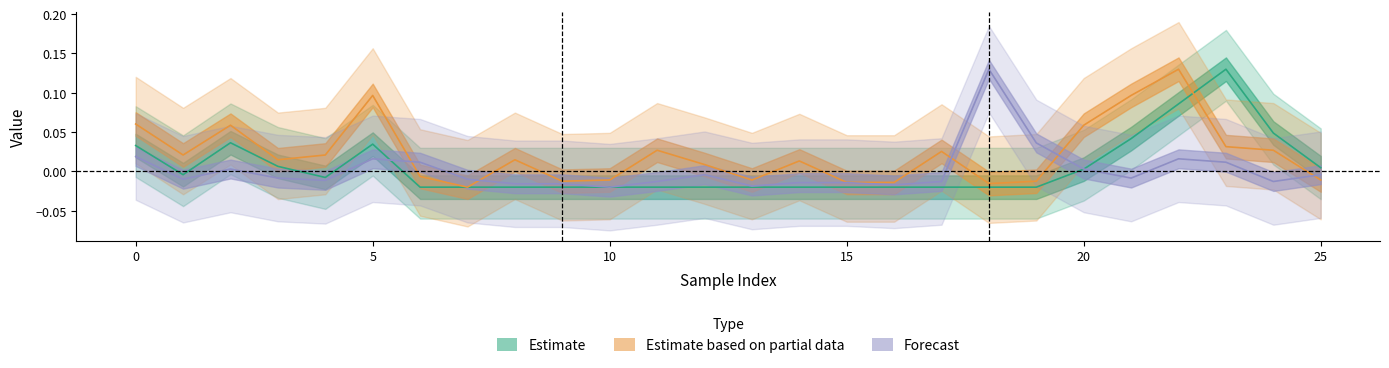

Reading left to right, list all the values displayed in this chart.

col_2: 0=0.0	1=-0.0	2=0.0	3=0.0	4=-0.0	5=0.0	6=-0.0	7=-0.0	8=-0.0	9=-0.0	10=-0.0	11=-0.0	12=-0.0	13=-0.0	14=-0.0	15=-0.0	16=-0.0	17=-0.0	18=-0.0	19=-0.0	20=0.0	21=0.0	22=0.1	23=0.1	24=0.0	25=0.0
col_3: 0=0.1	1=0.0	2=0.1	3=0.0	4=0.0	5=0.1	6=-0.0	7=-0.0	8=0.0	9=-0.0	10=-0.0	11=0.0	12=0.0	13=-0.0	14=0.0	15=-0.0	16=-0.0	17=0.0	18=-0.0	19=-0.0	20=0.1	21=0.1	22=0.1	23=0.0	24=0.0	25=-0.0
col_5: 0=0.0	1=-0.0	2=0.0	3=-0.0	4=-0.0	5=0.0	6=0.0	7=-0.0	8=-0.0	9=-0.0	10=-0.0	11=-0.0	12=-0.0	13=-0.0	14=-0.0	15=-0.0	16=-0.0	17=-0.0	18=0.1	19=0.0	20=0.0	21=-0.0	22=0.0	23=0.0	24=-0.0	25=-0.0